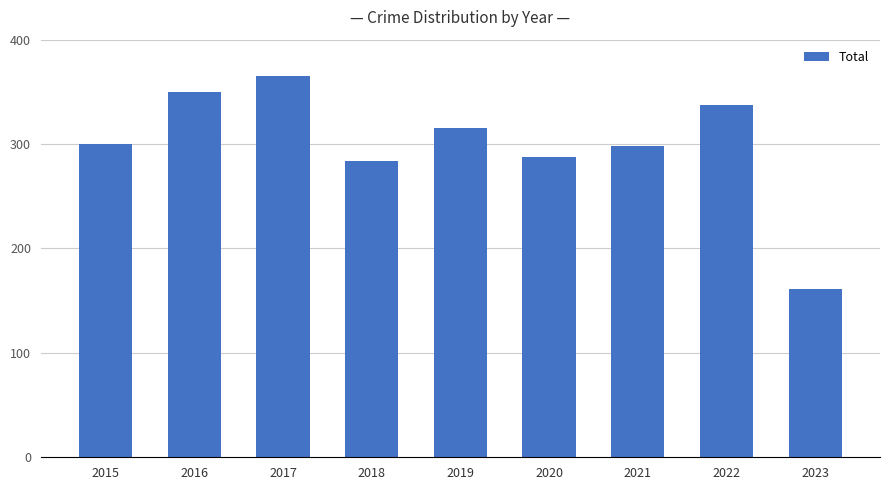

What is the change in value from 2017 to 2022?

-28